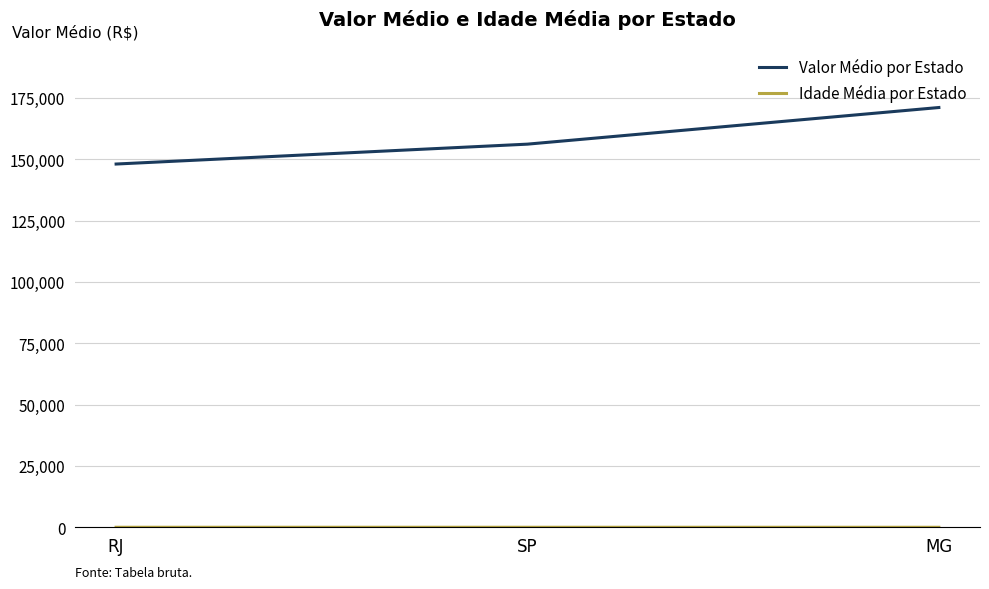

Which category has the highest value across all series?

MG